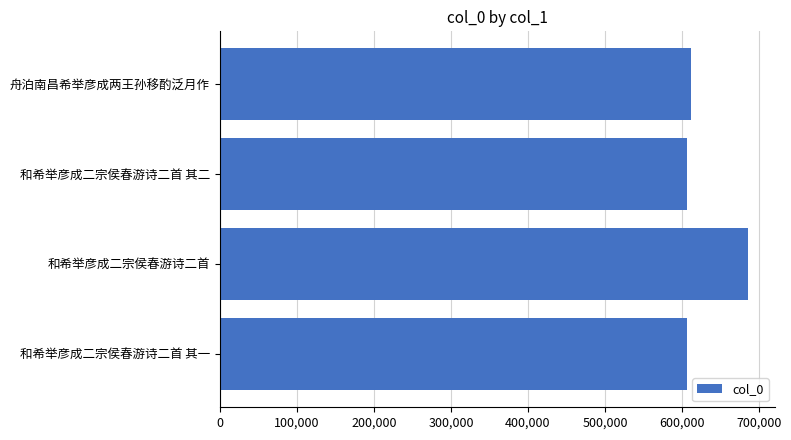

Count the number of categories in the chart.

4